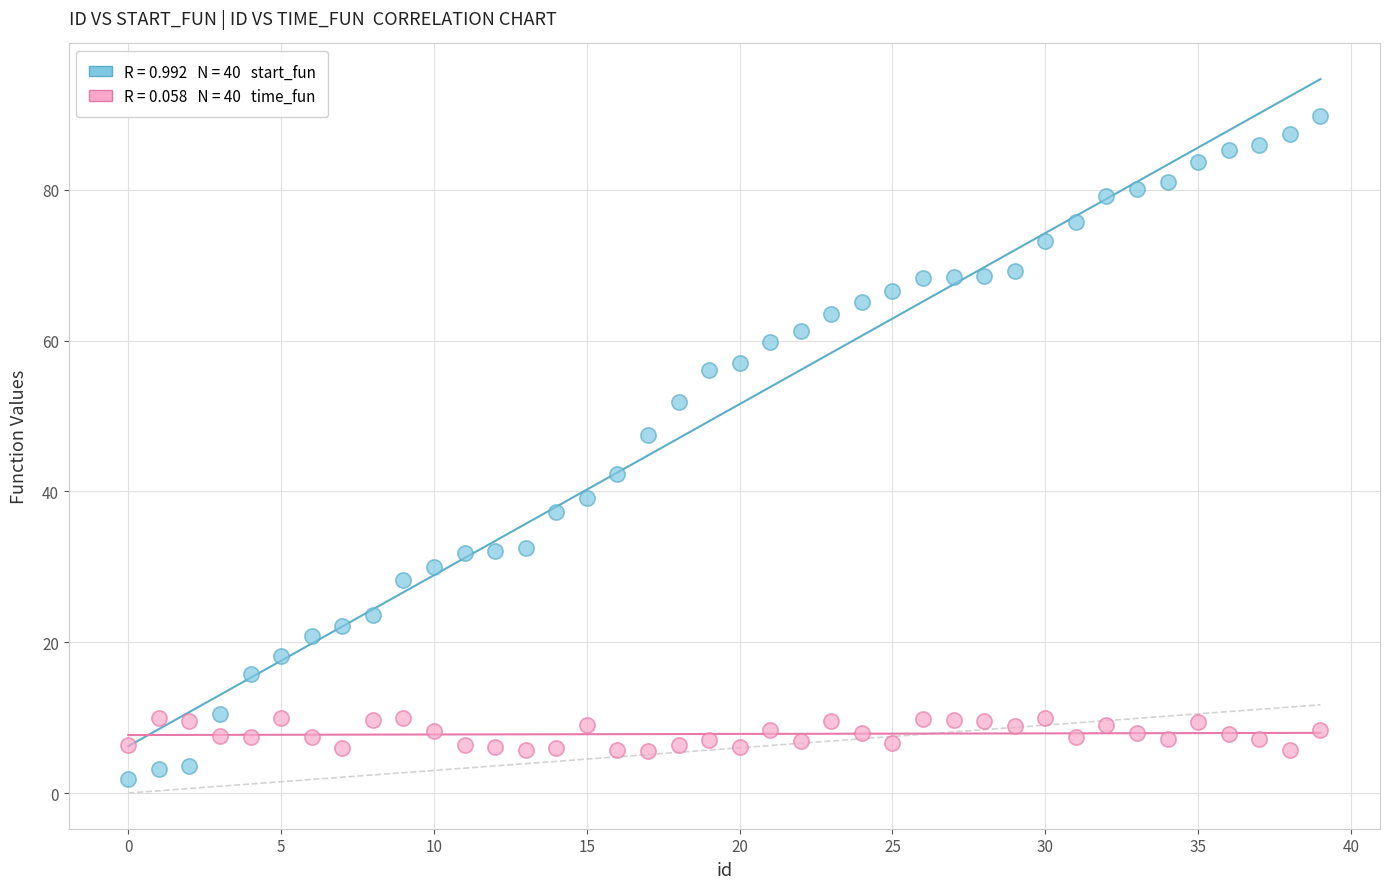

Across all data points, what is the range of X values (max minus min)?

39.0